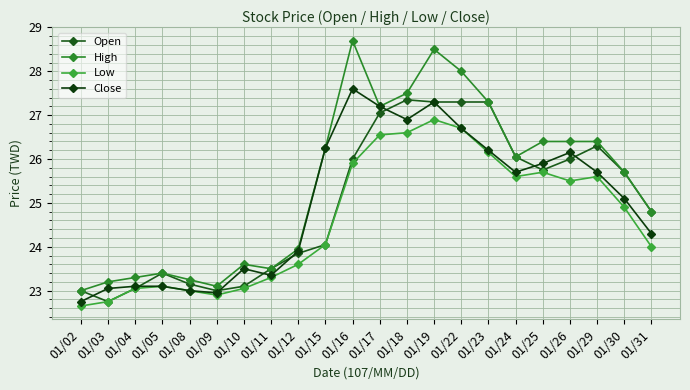

Which series changed the most between 01/15 and 01/23?

Open